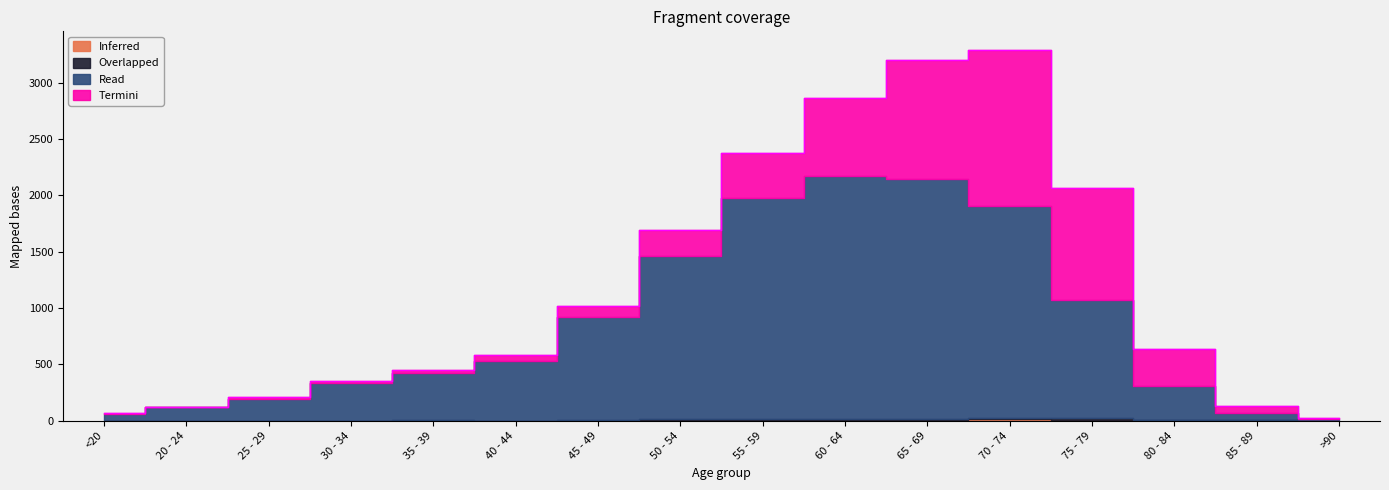

Reading left to right, transcribe all the data shown in this chart.

Inferred: 0	1	0	0	2	0	2	9	8	11	6	13	10	7	3	0
Overlapped: 1	0	0	2	1	1	1	3	6	8	6	14	12	4	1	0
Read: 62	121	196	333	420	530	915	1450	1965	2151	2130	1882	1053	296	62	15
Termini: 7	2	13	14	26	53	97	227	392	689	1057	1381	993	333	64	9